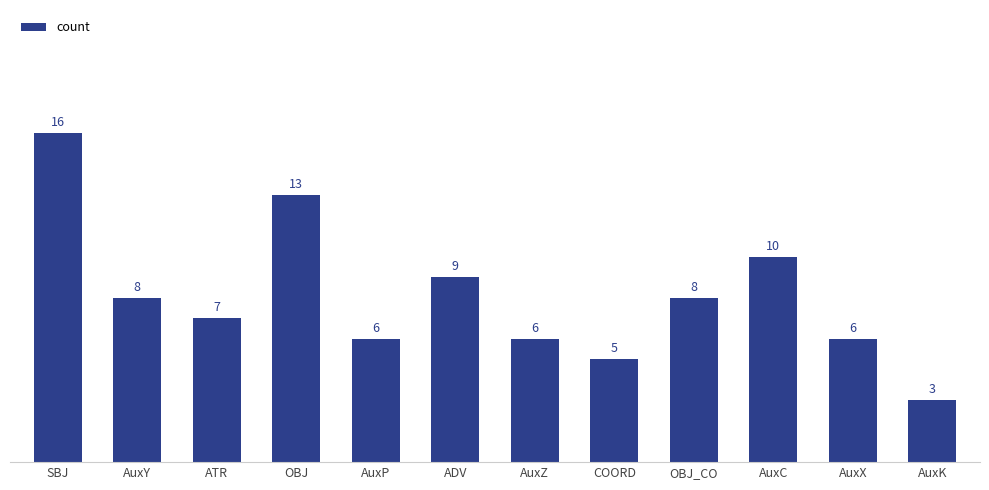

Which category has the highest value across all series?

SBJ